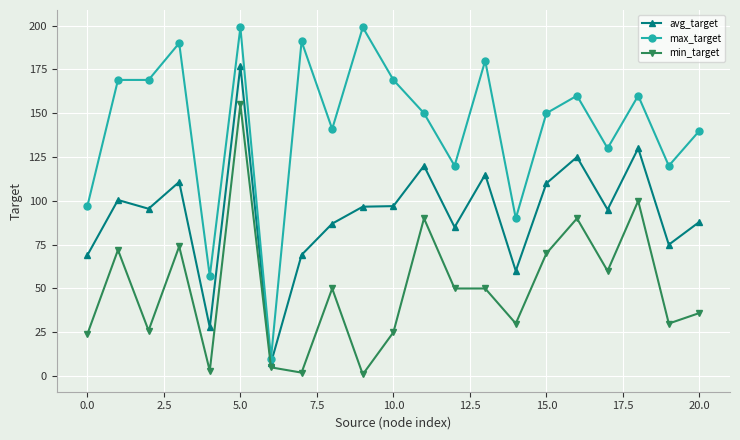

How many lines are shown in the chart?

3